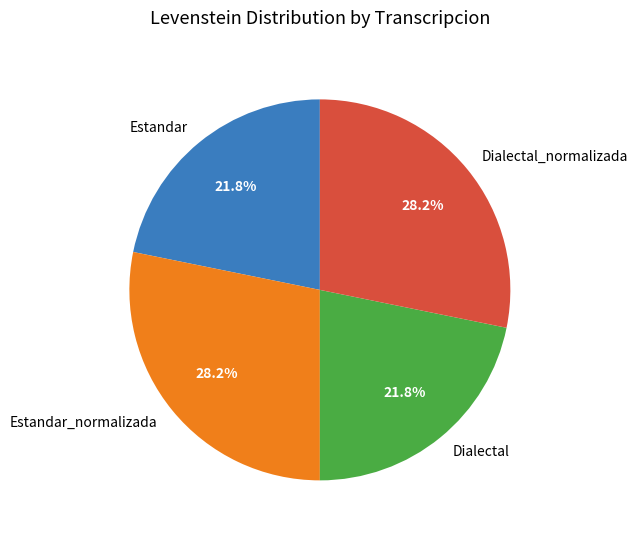

Does Estandar_normalizada account for over 50% of the chart?

No